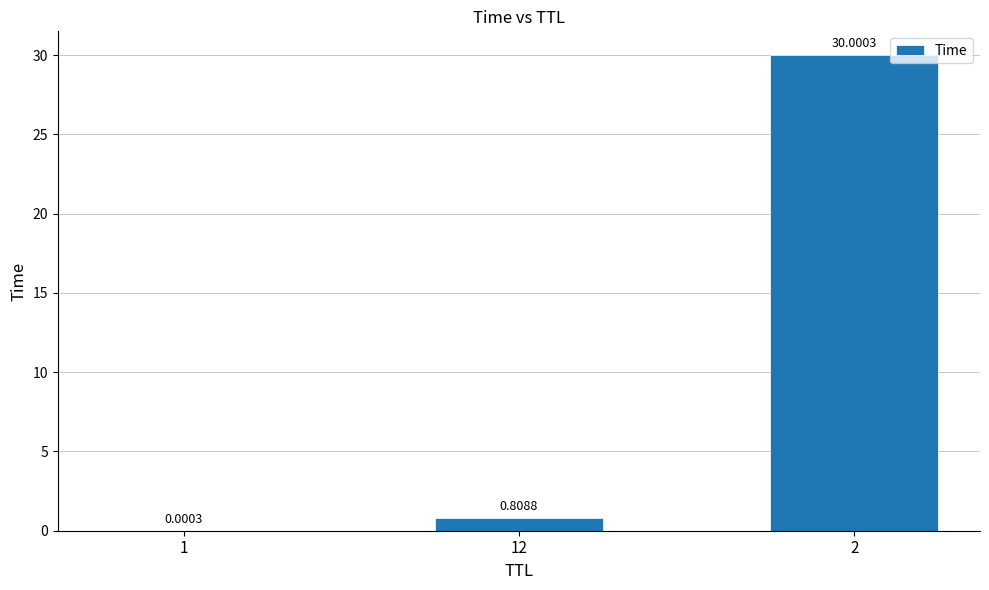

Is it true that the value at 2 is 30.0?

True